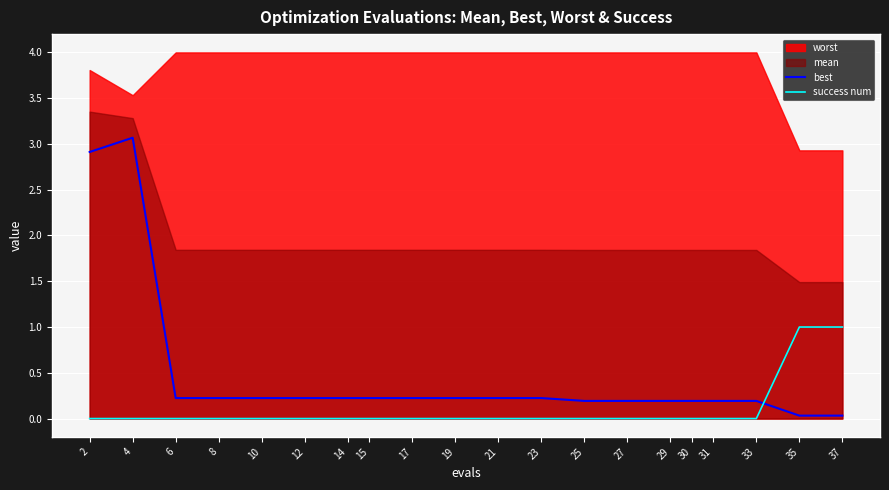

Count the number of categories in the chart.

20